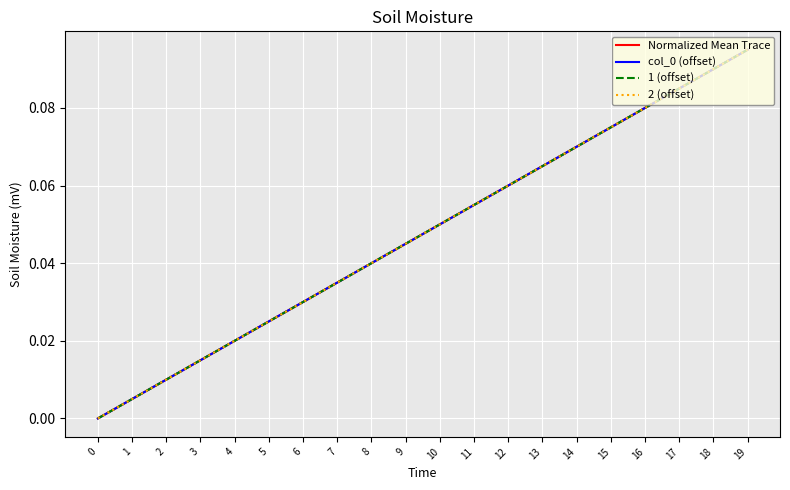

Does the chart have visible grid lines?

Yes